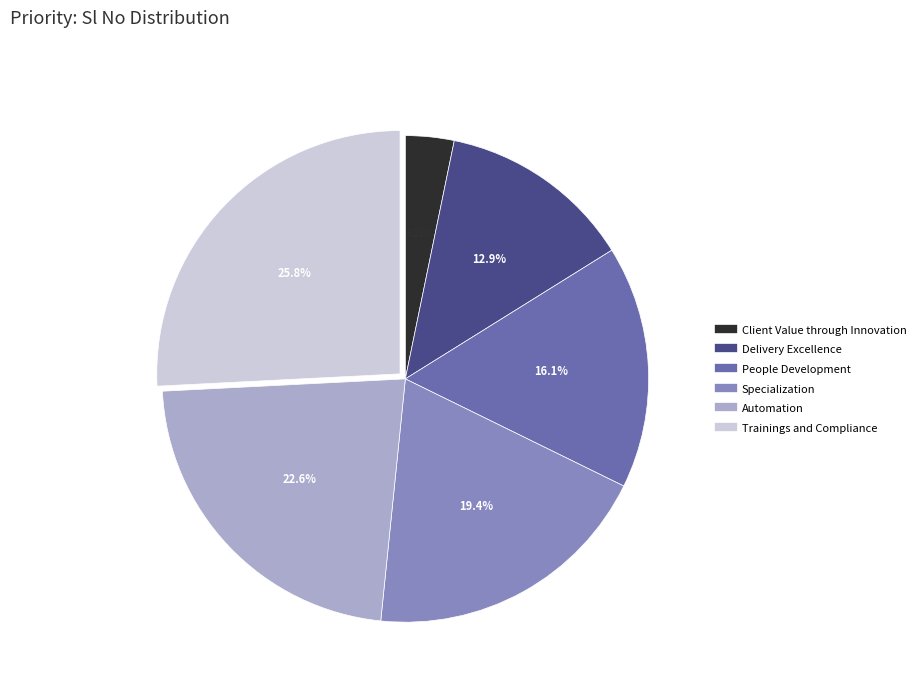

Which has a higher value, Client Value through Innovation or People Development?

People Development